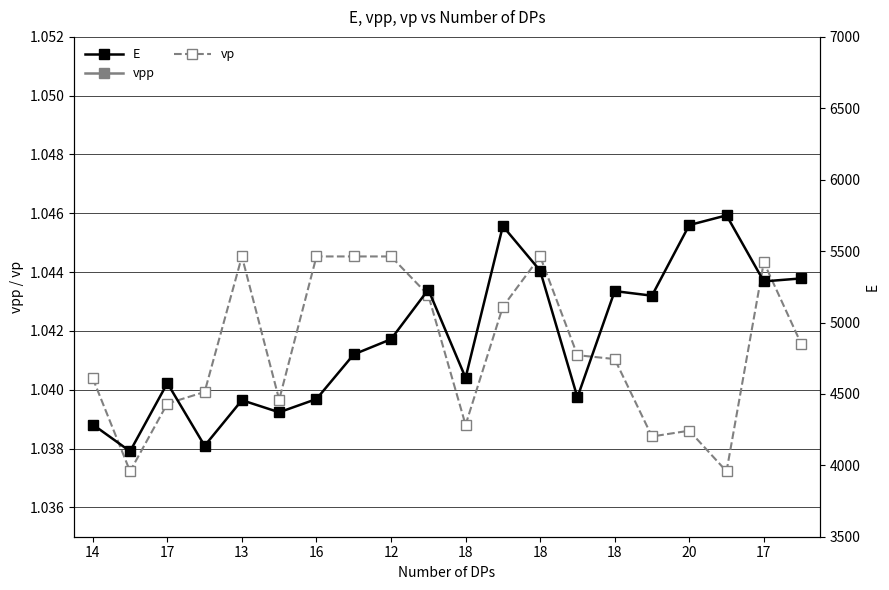

True or false: vp has more than 0 points higher than both neighbors.

True